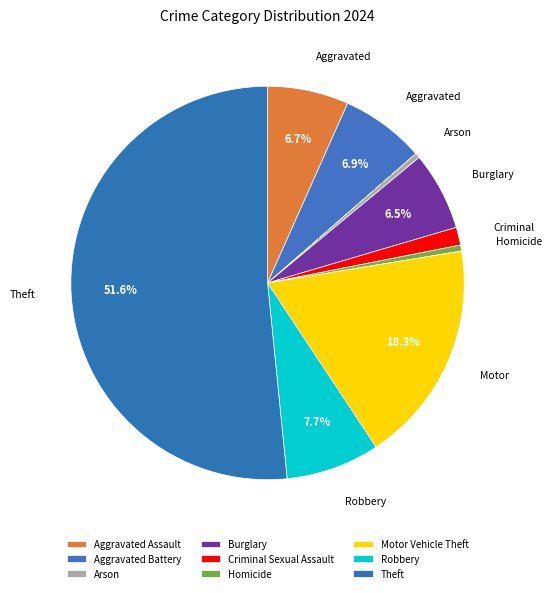

To the nearest percent, what is the combined percentage of Aggravated Battery and Aggravated Assault?

14%